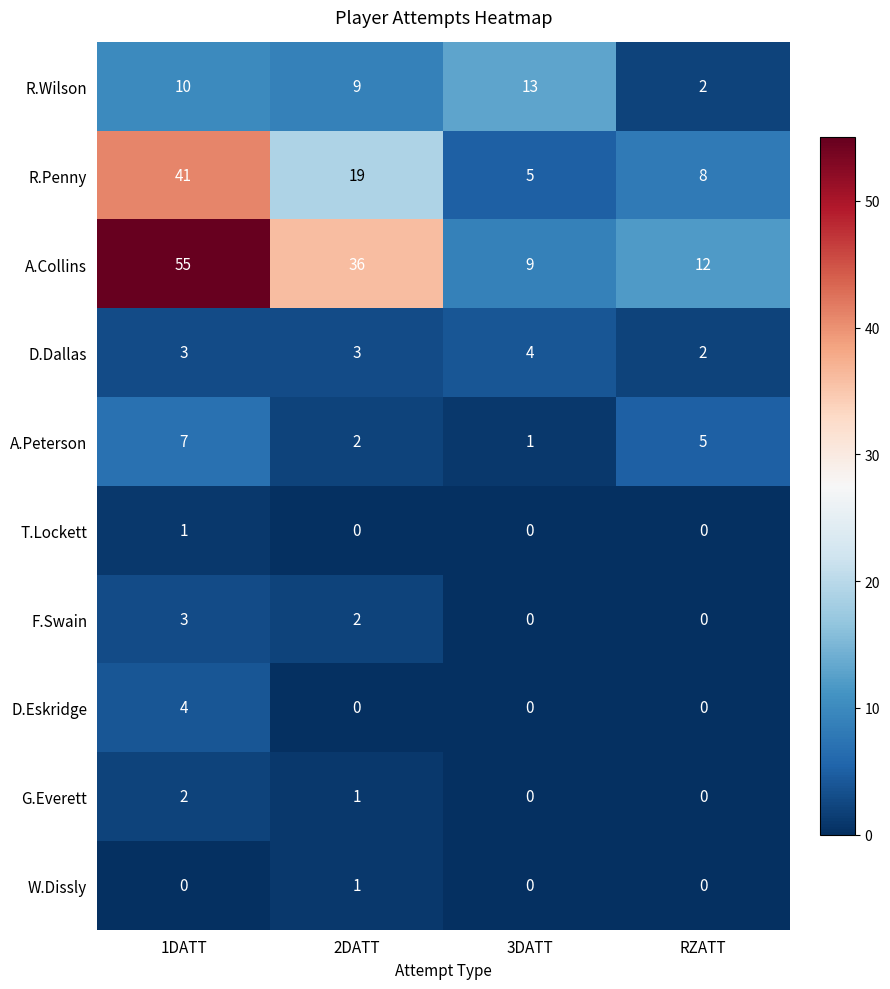

The D.Dallas series shows 1 at 1DATT. True or false?

False